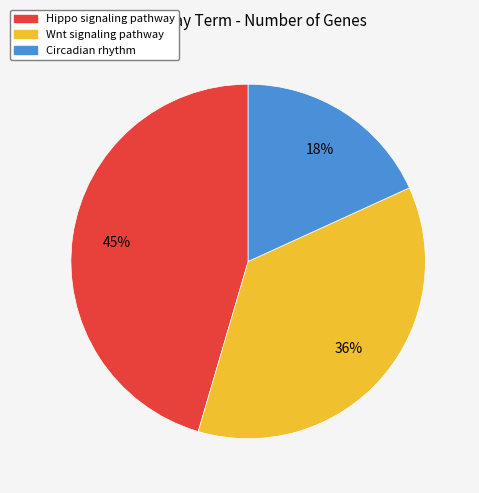

To the nearest percent, what is the average slice percentage?

33%